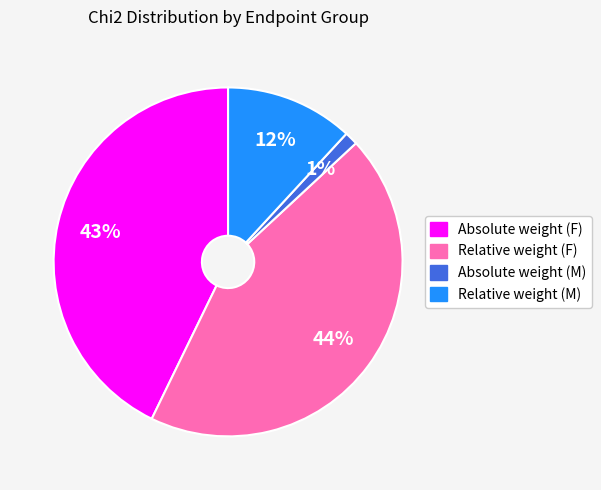

True or false: Absolute weight (F) accounts for 51% of the total.

False